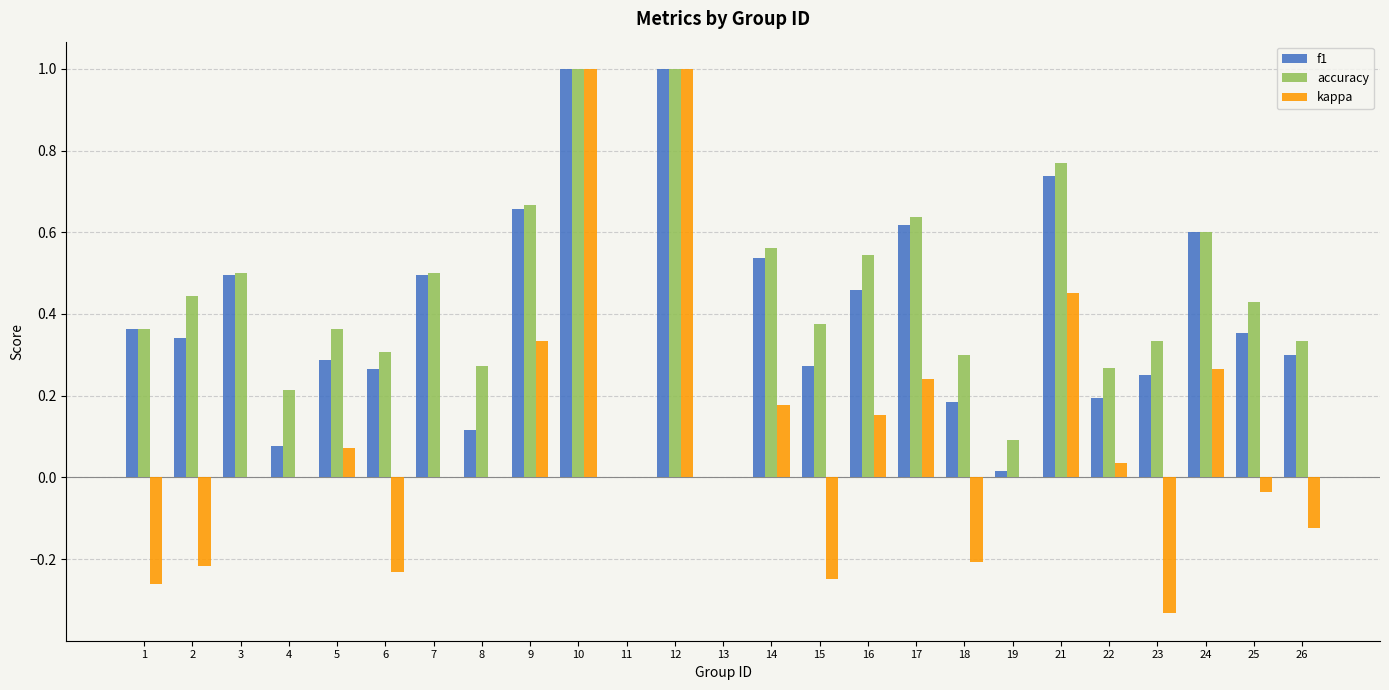

What is the maximum value shown in the chart?

1.0